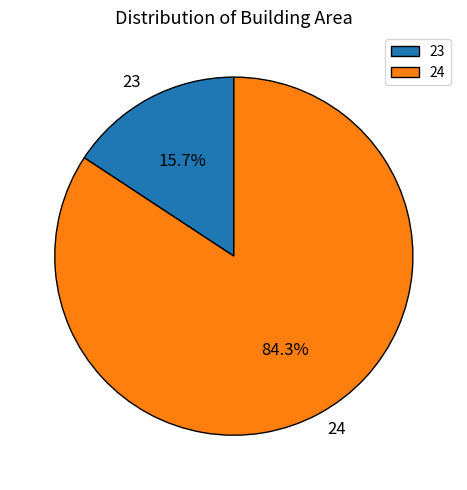

What portion of the pie excludes 24?

15.7%